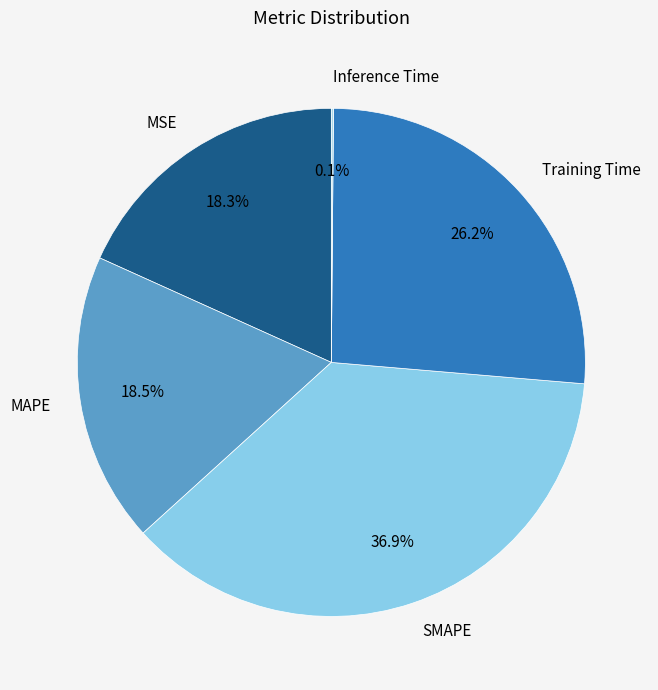

To the nearest percent, what is the average slice percentage?

20%